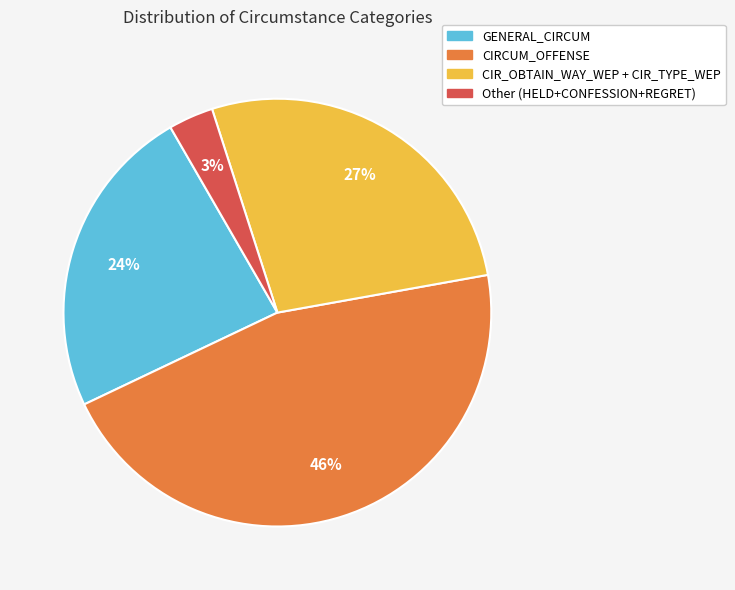

To the nearest percent, what is the average slice percentage?

25%